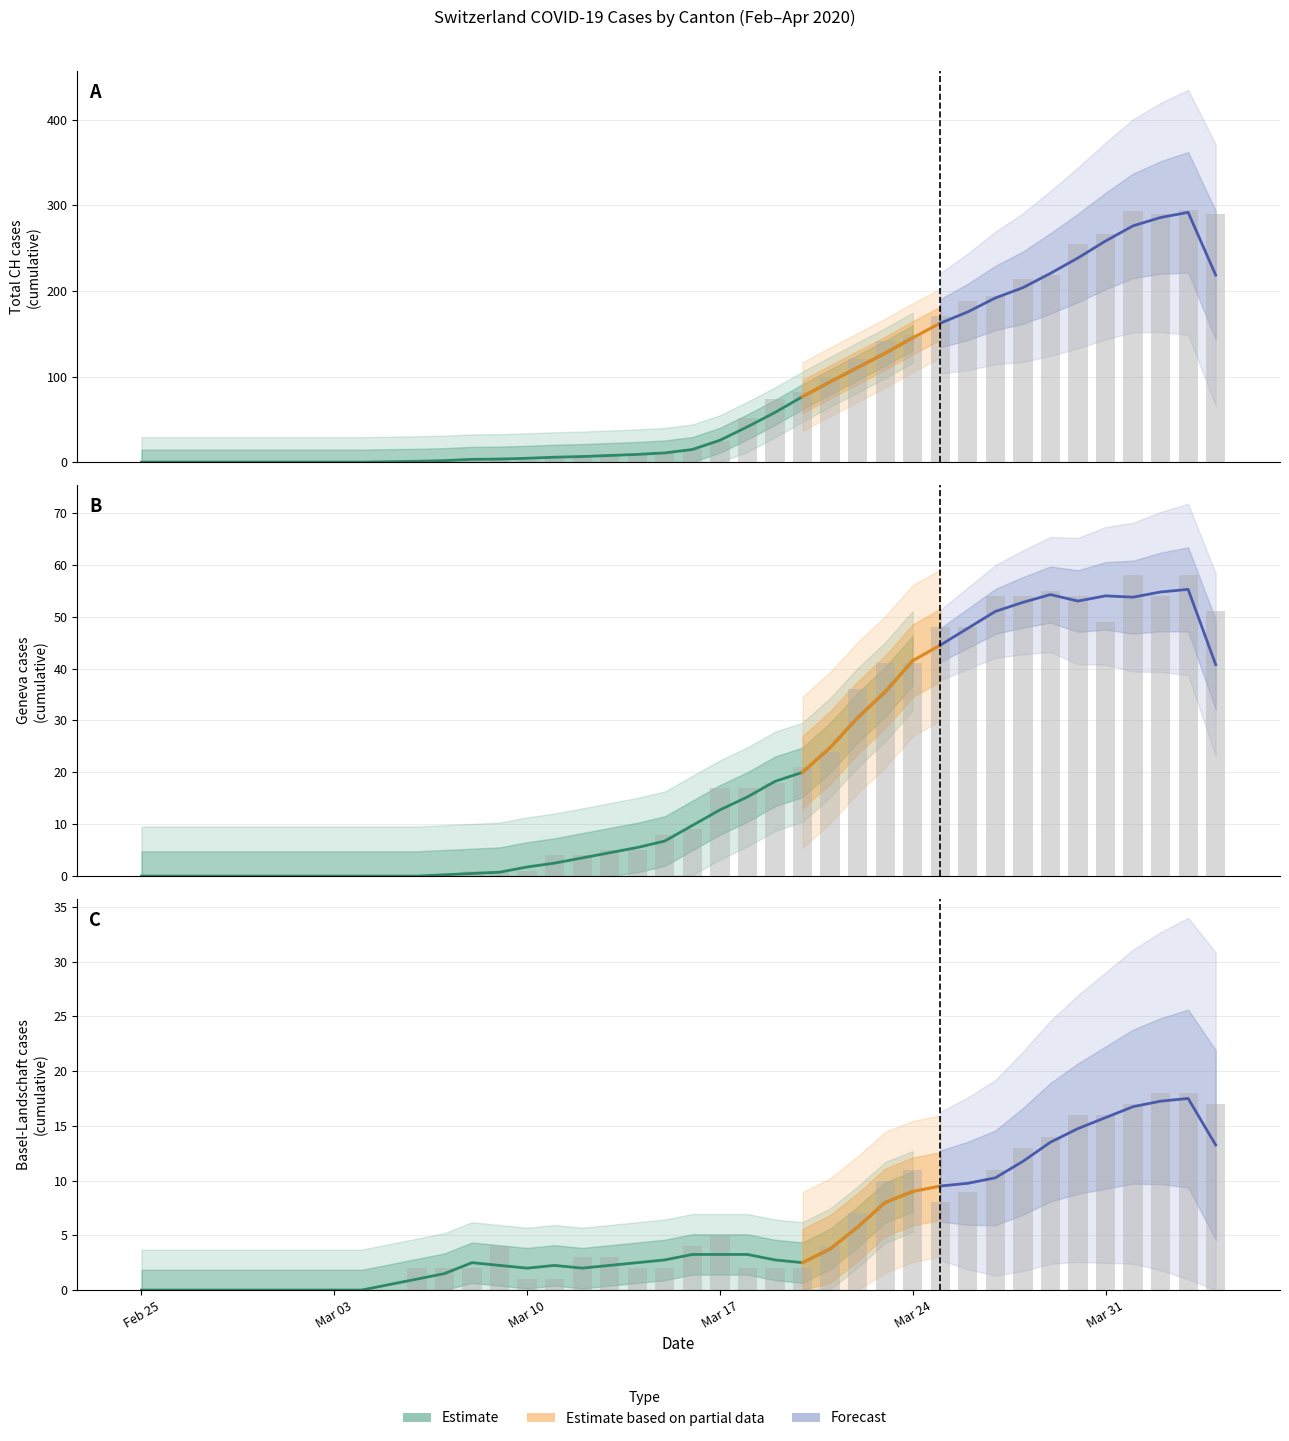

What is the value of the BL bar at the 22nd from the left?

5